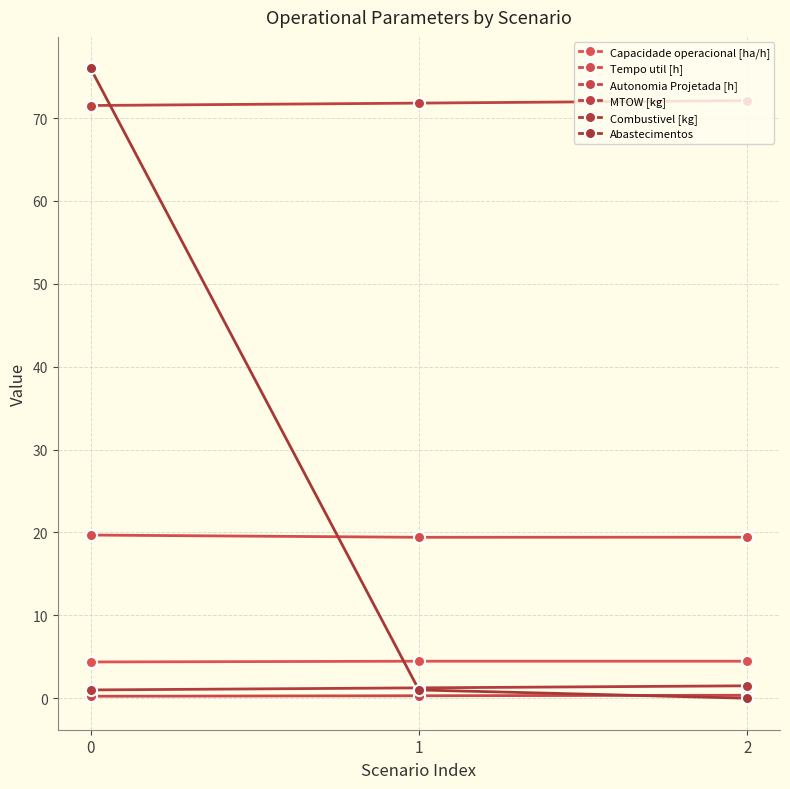

What is the total value across all series at 0?

172.8